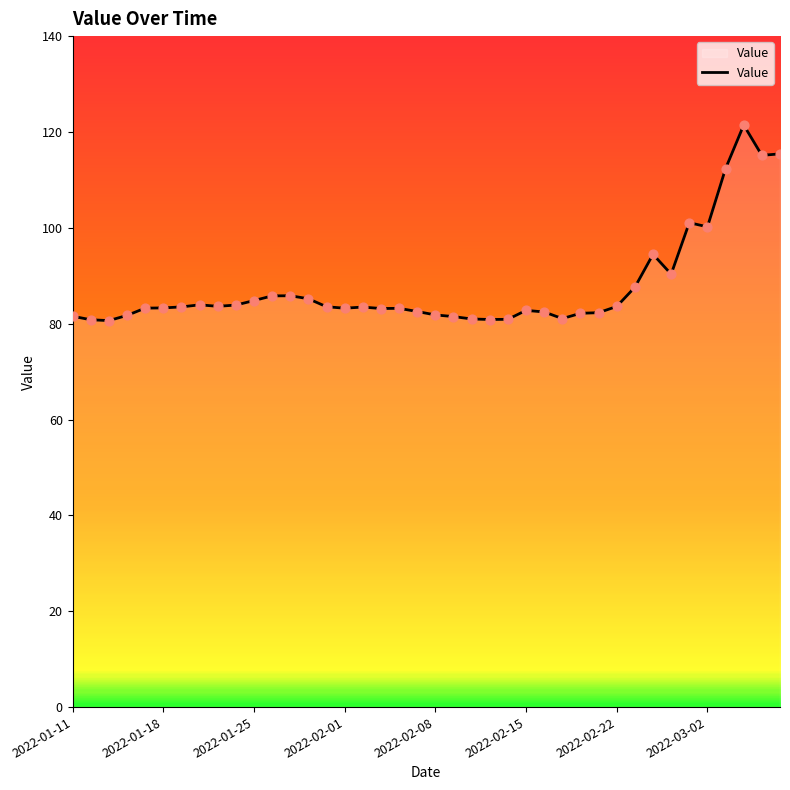

What is the minimum value shown in the chart?

80.6